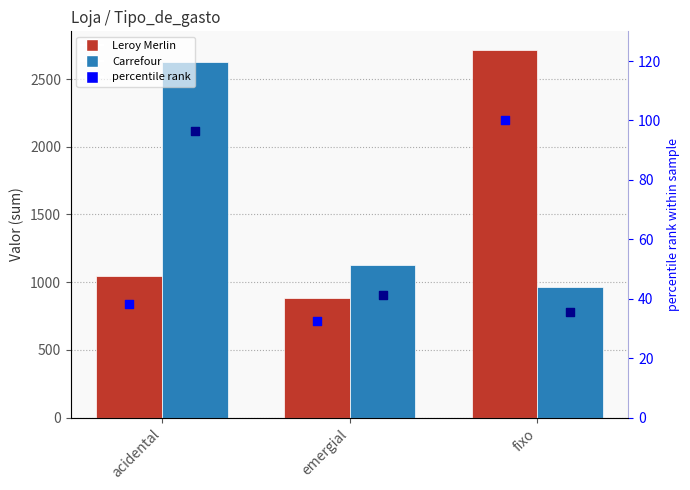

Is the value of Leroy Merlin % rank at fixo greater than the value of Carrefour at fixo?

No